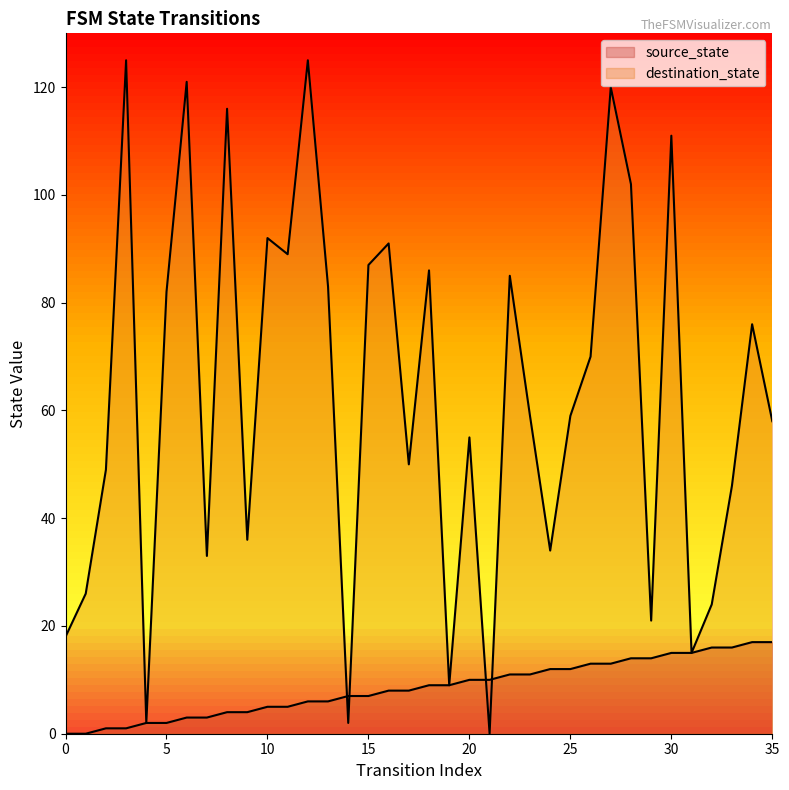

In destination_state, how many points are higher than both neighbors (excluding endpoints)?

12